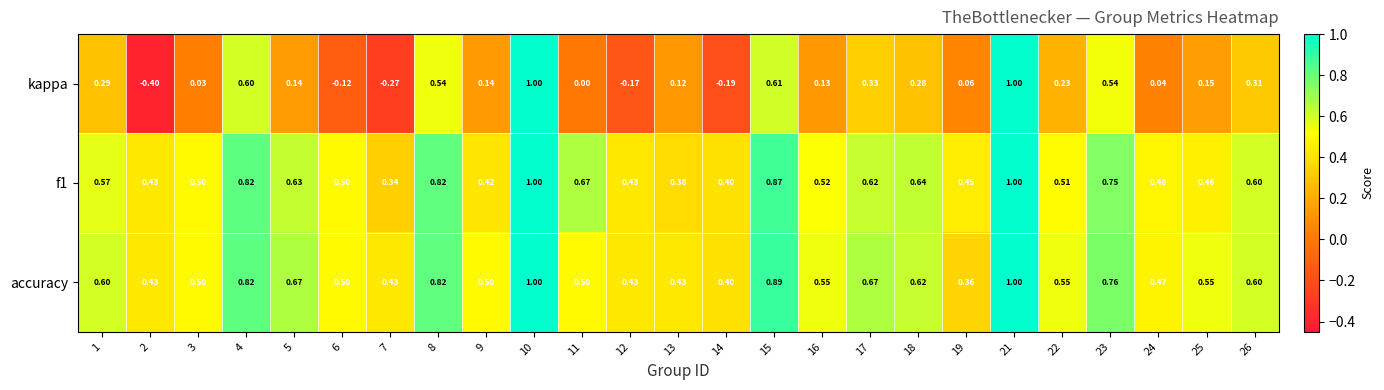

Is the value of f1 at 14 greater than the value of kappa at 24?

Yes